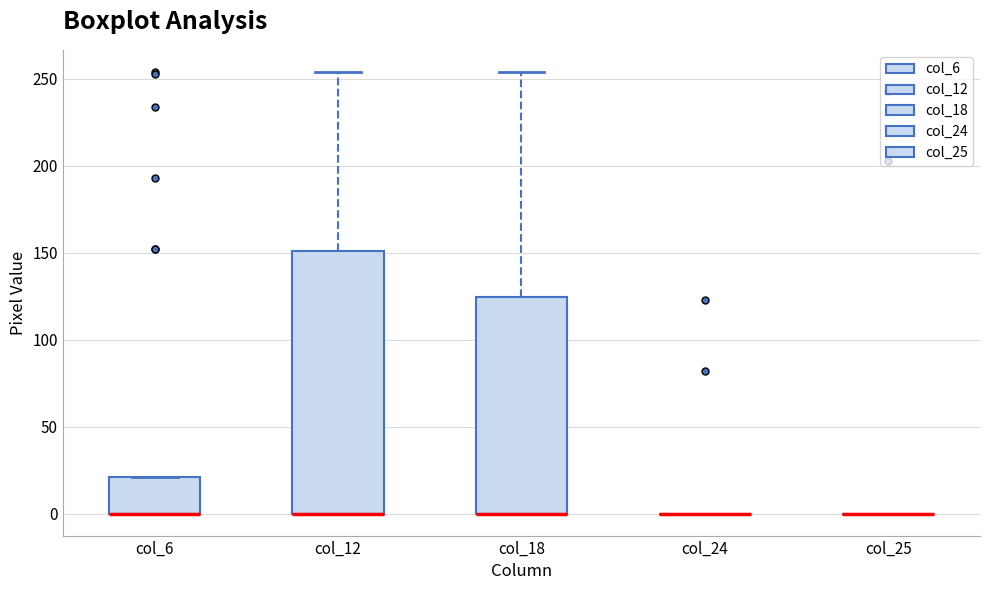

Which box is the tallest, from its lower edge to its upper edge?

col_12